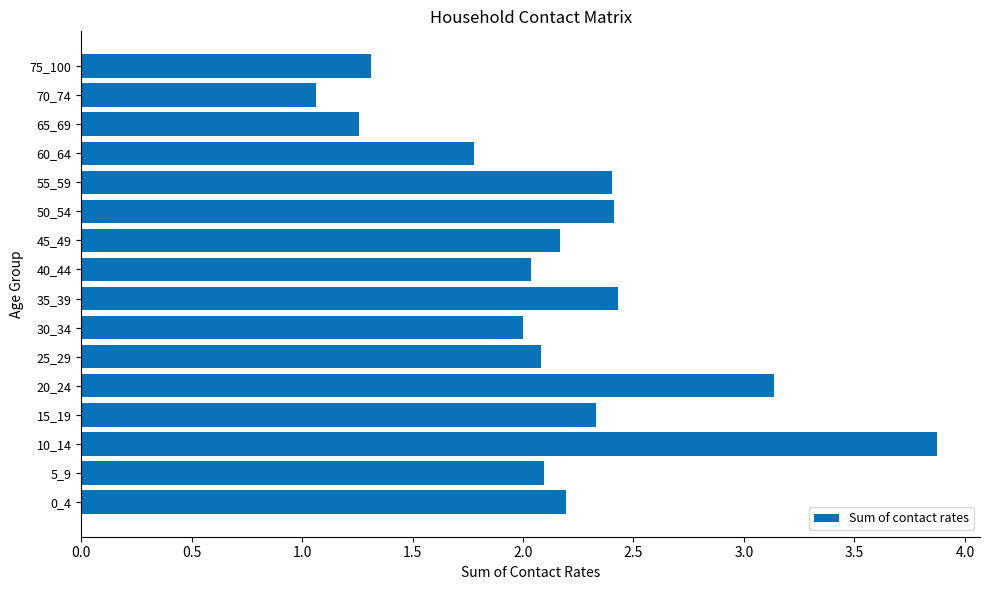

At which label is the value closest to 2?

30_34